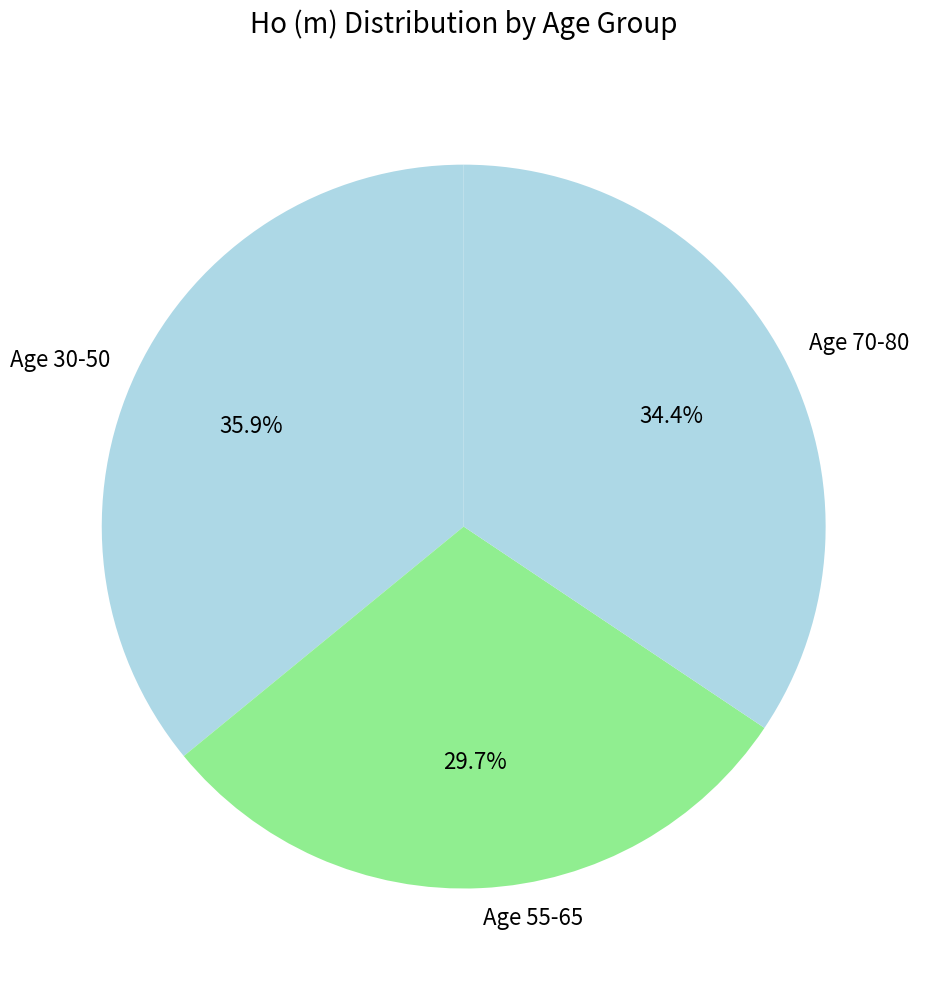

What is the ratio of the value at Age 55-65 to the value at Age 30-50?

0.8